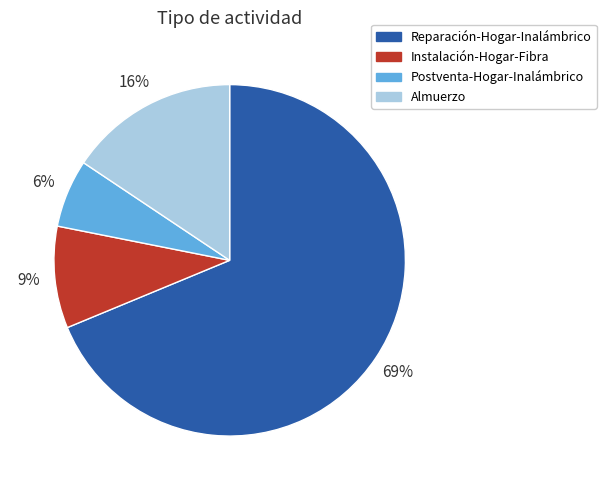

To the nearest percent, what percentage of the pie is Instalación-Hogar-Fibra?

9%